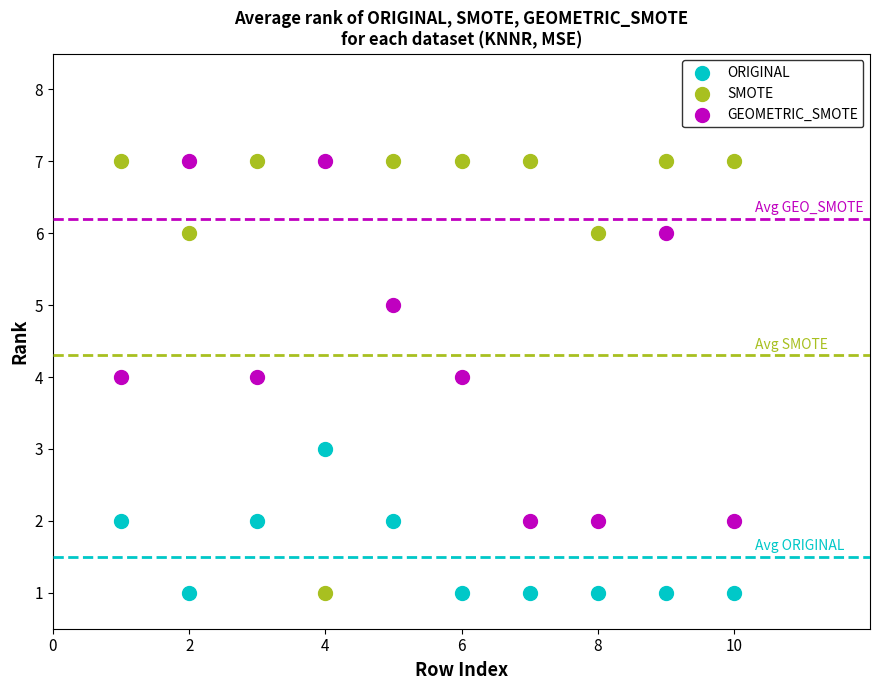

What is the X range (max minus min) for the scatter plot?

9